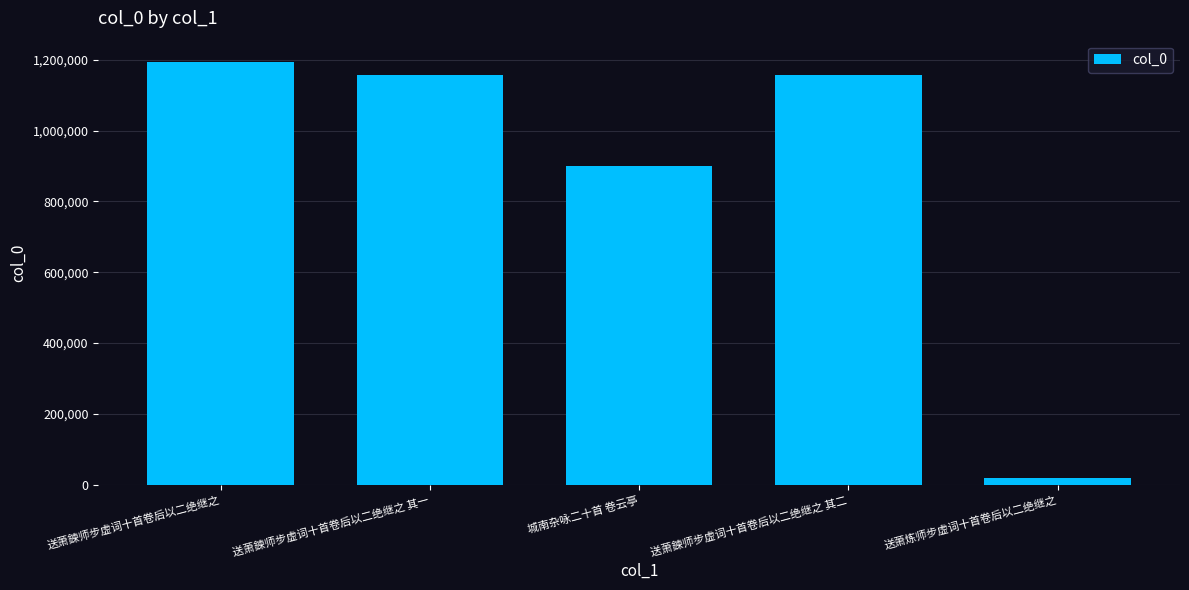

The value at 城南杂咏二十首 卷云亭 is 900249. True or false?

True